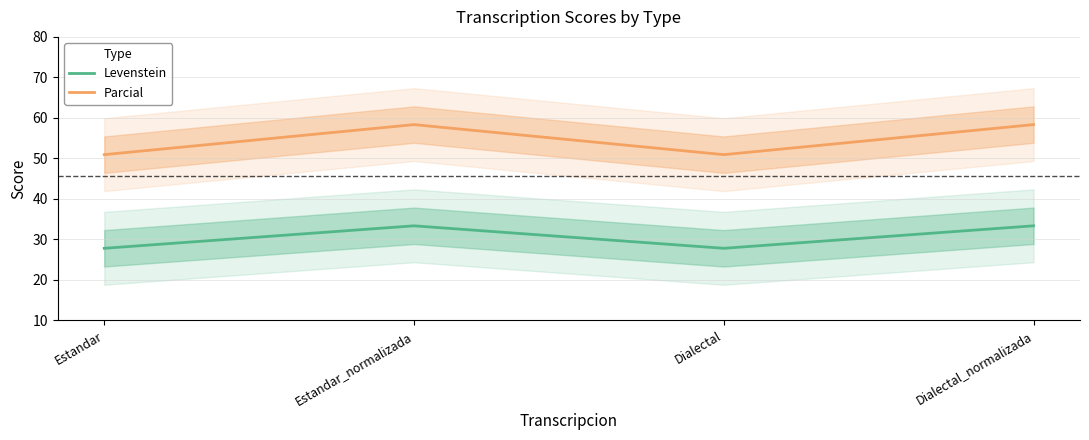

At which category is the sum across all series the highest?

Estandar_normalizada